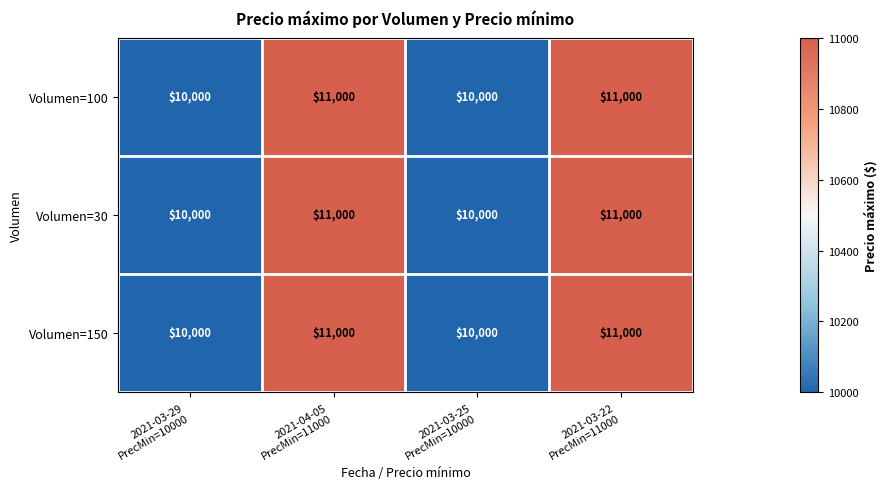

At how many categories does at least one series exceed 10908?

2